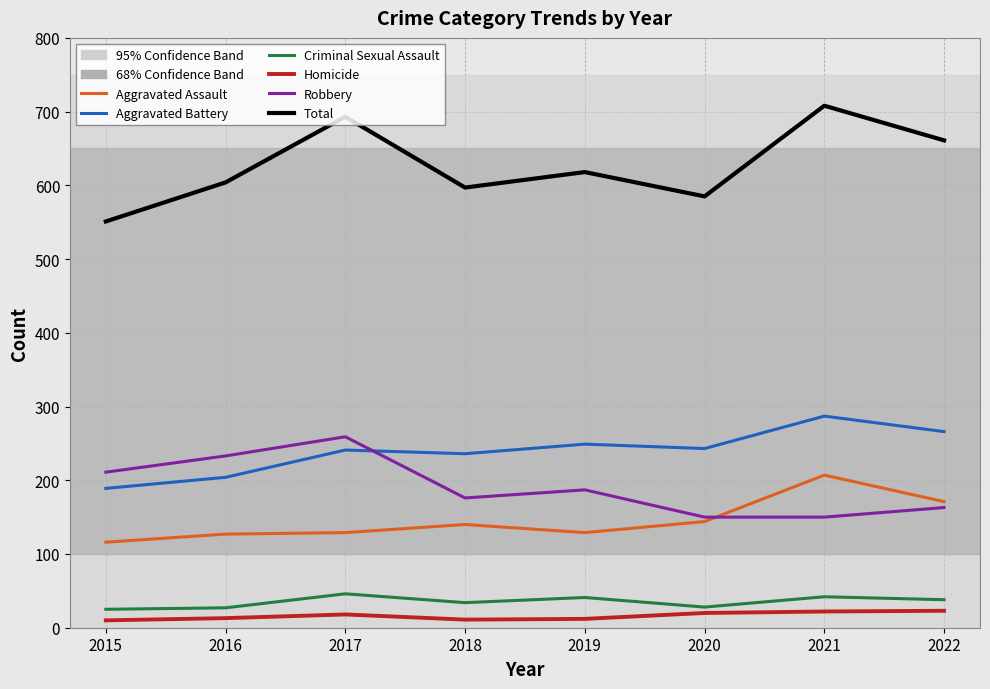

What is the total value across all series at 2021?

1416